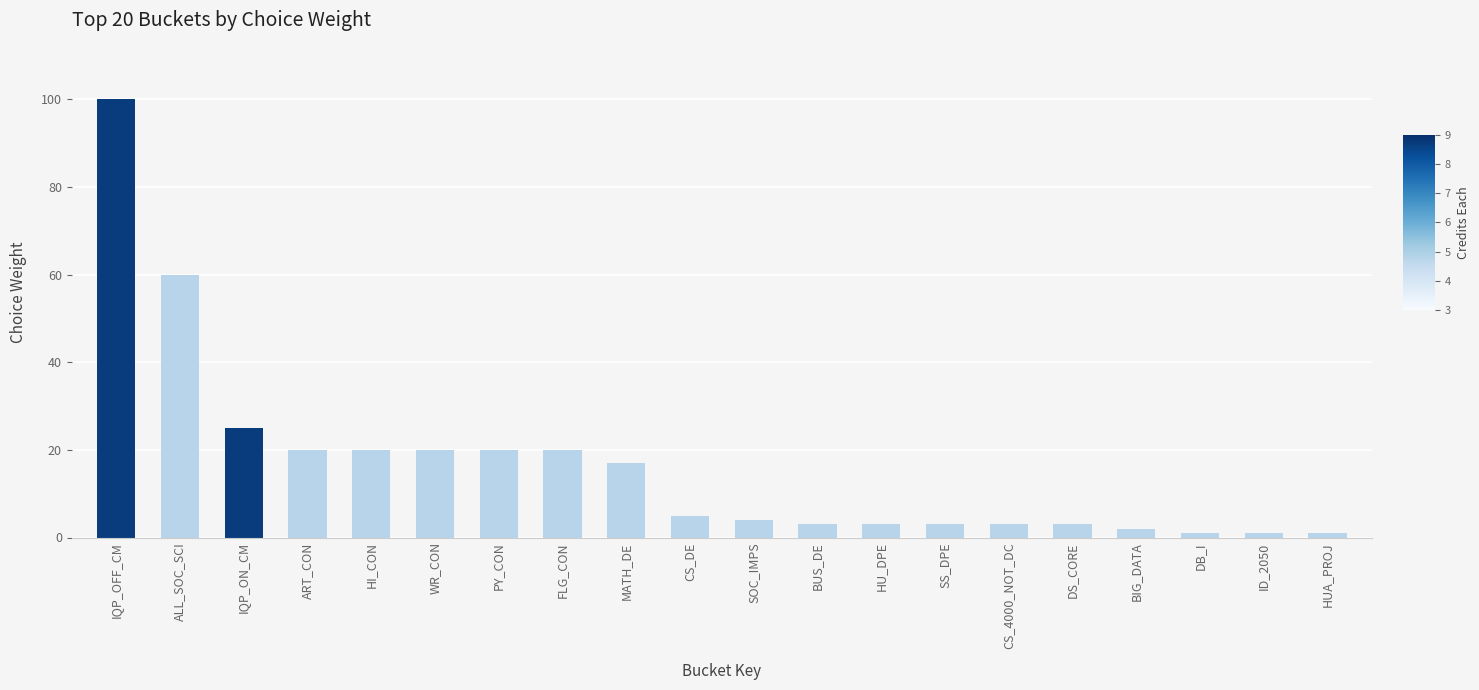

What is the maximum value shown in the chart?

100